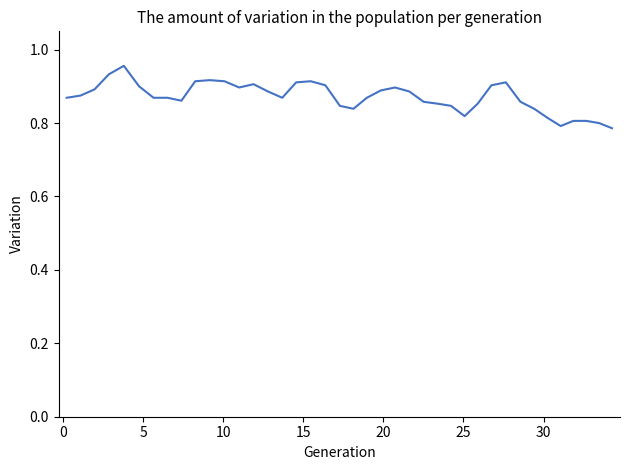

Does the chart display data point markers on the line(s)?

No